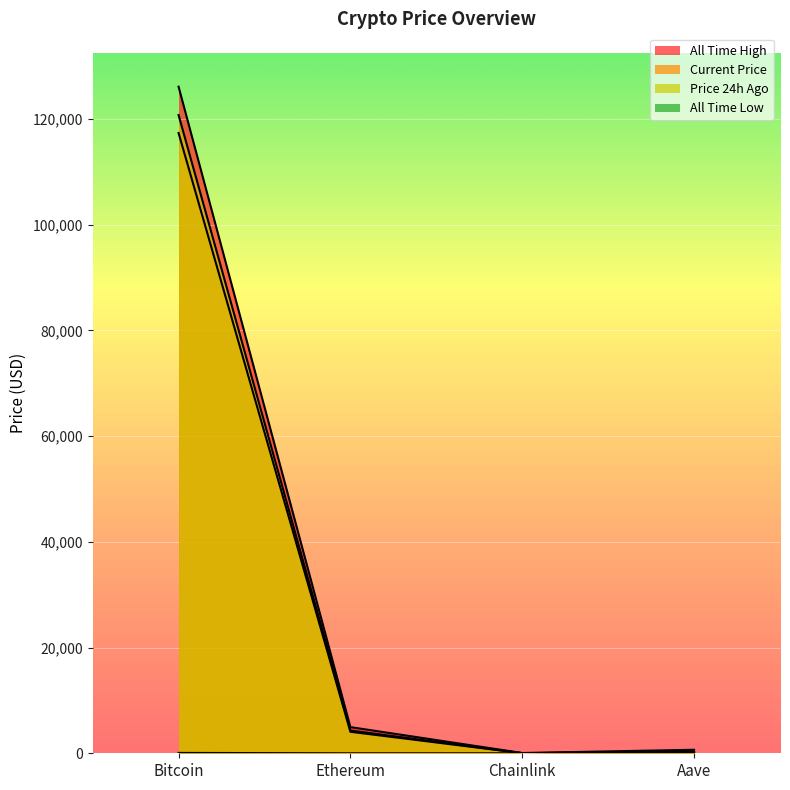

Reading left to right, what are all the values shown in this chart?

price: Bitcoin=117316.0	Ethereum=4064.7	Chainlink=21.0	Aave=261.0
price24hAgo: Bitcoin=120715.0	Ethereum=4304.2	Chainlink=21.8	Aave=271.6
allTimeHigh: Bitcoin=126080.0	Ethereum=4946.1	Chainlink=52.7	Aave=661.7
allTimeLow: Bitcoin=67.8	Ethereum=0.4	Chainlink=0.1	Aave=26.0